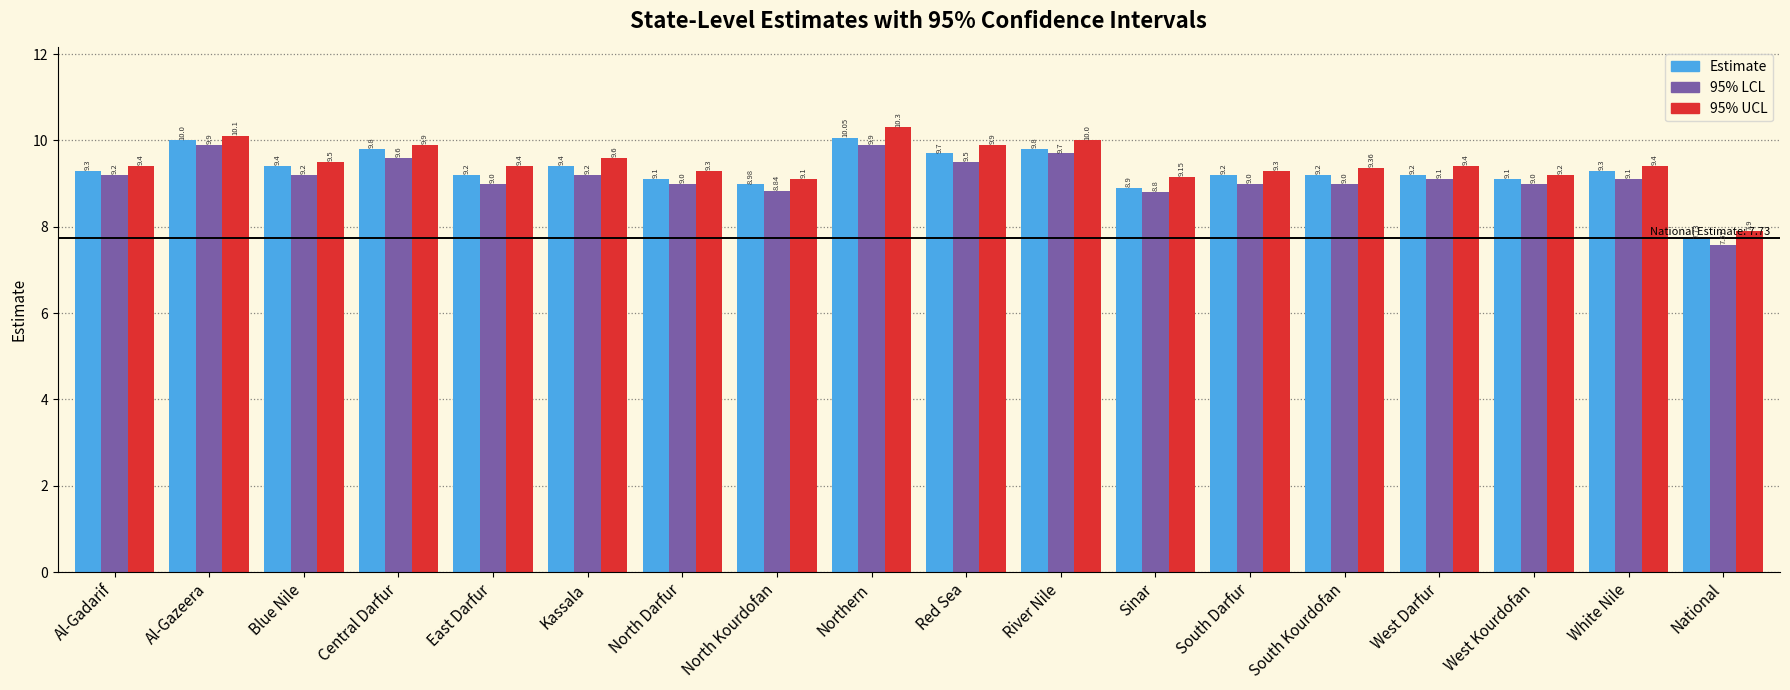

What are all the series names shown in the legend?

Estimate, 95% LCL, 95% UCL